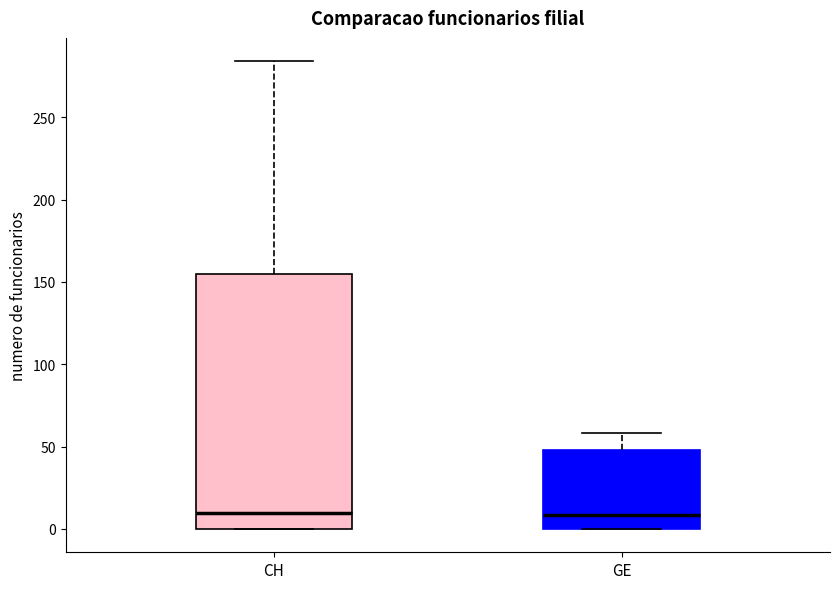

Reading left to right, read every box against the y-axis: the position of its median line, the range the box covers, and the ends of its whiskers. The values are not printed on the chart, so give them approximately, as read against the axis.

CH: median 10, box 0 to 155, whiskers 0 to 285
GE: median 10, box 0 to 50, whiskers 0 to 60